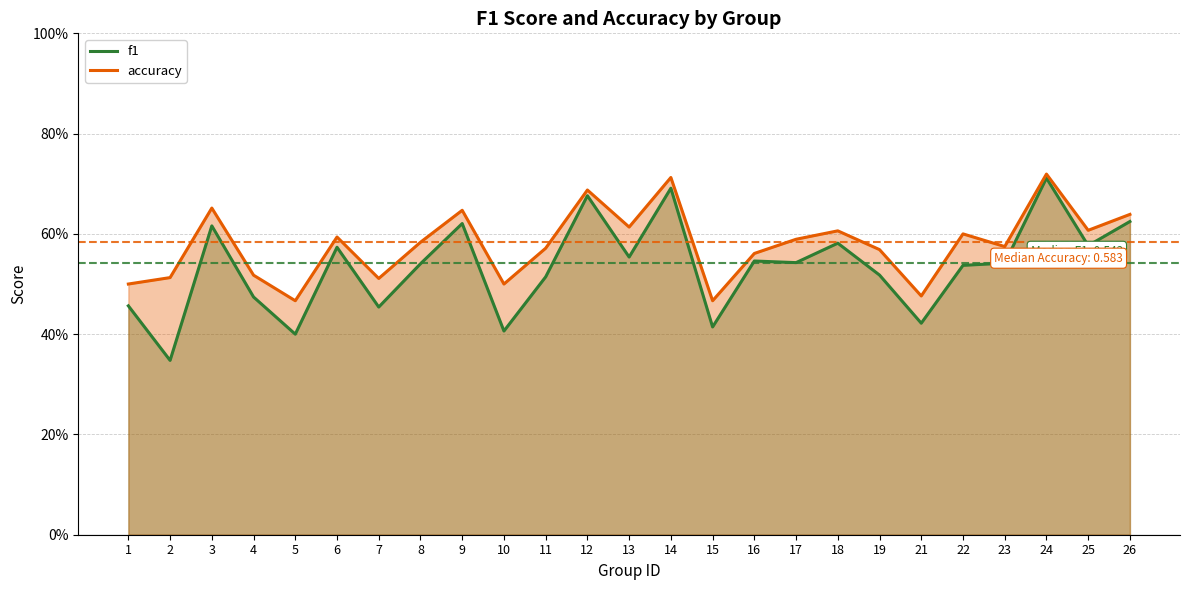

Which label corresponds to the largest value in the chart?

24